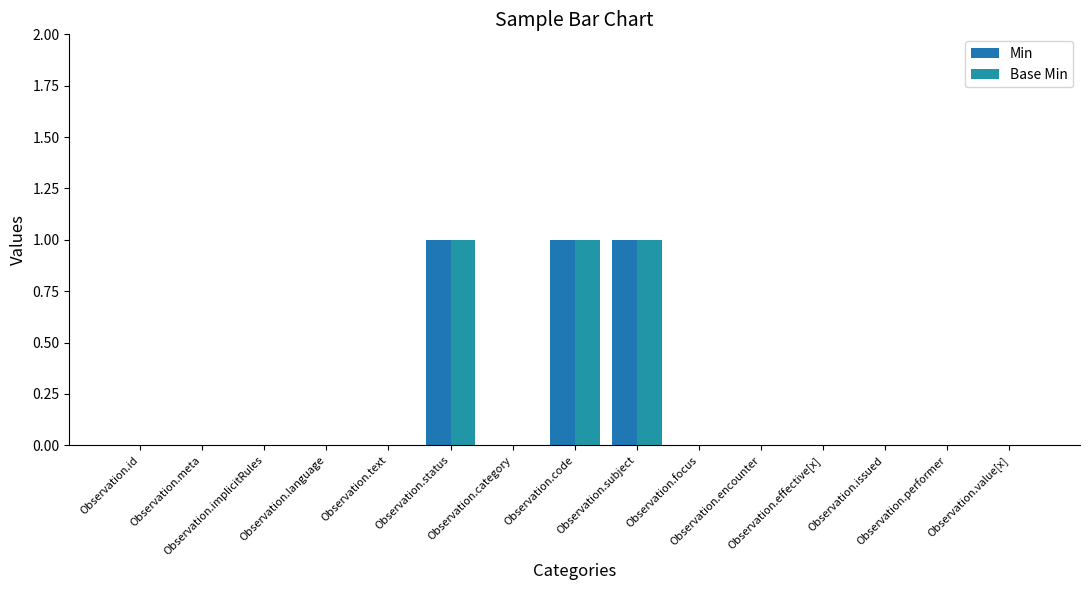

Where is Min nearest to the value 0?

Observation.id